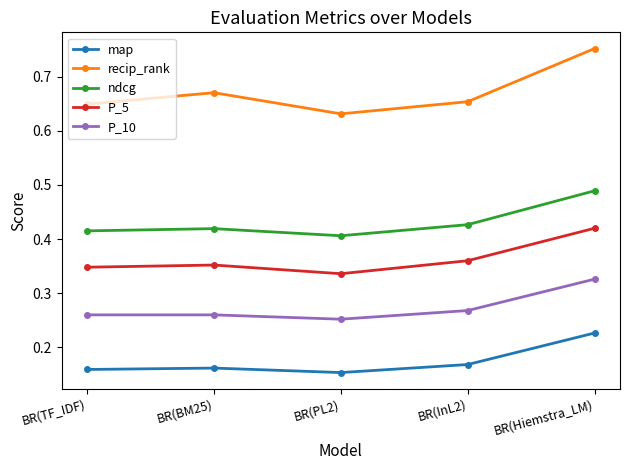

What is the label of the 3rd point from the right?

BR(PL2)